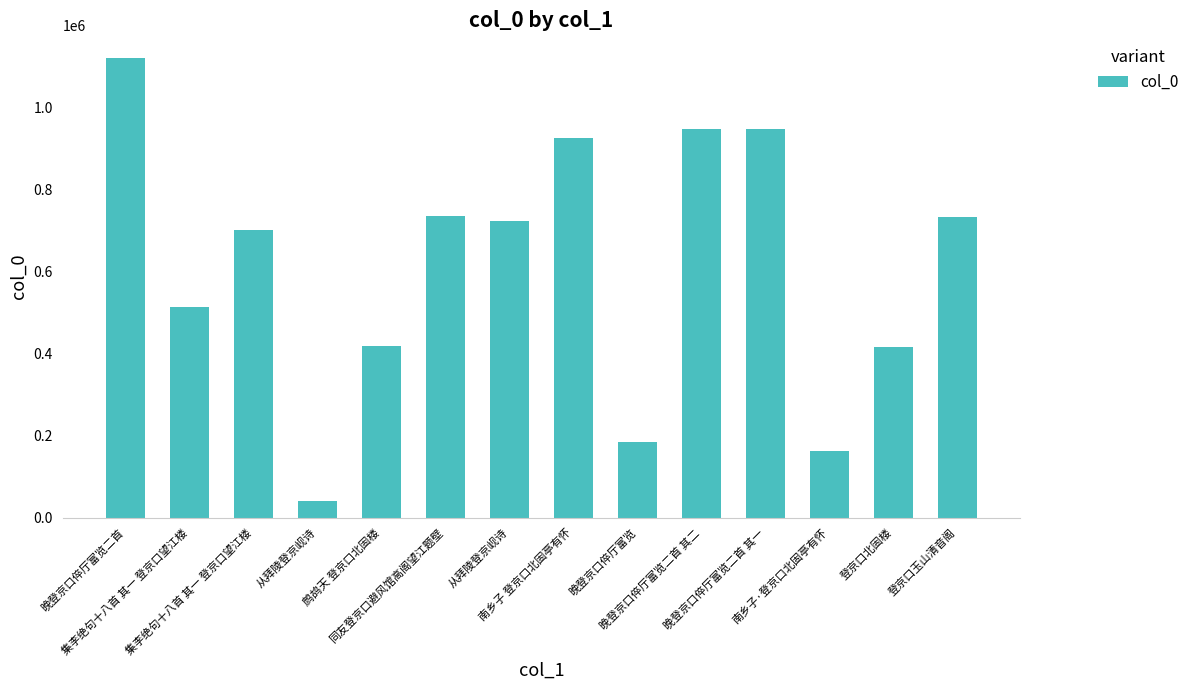

Does the chart contain any negative values?

No